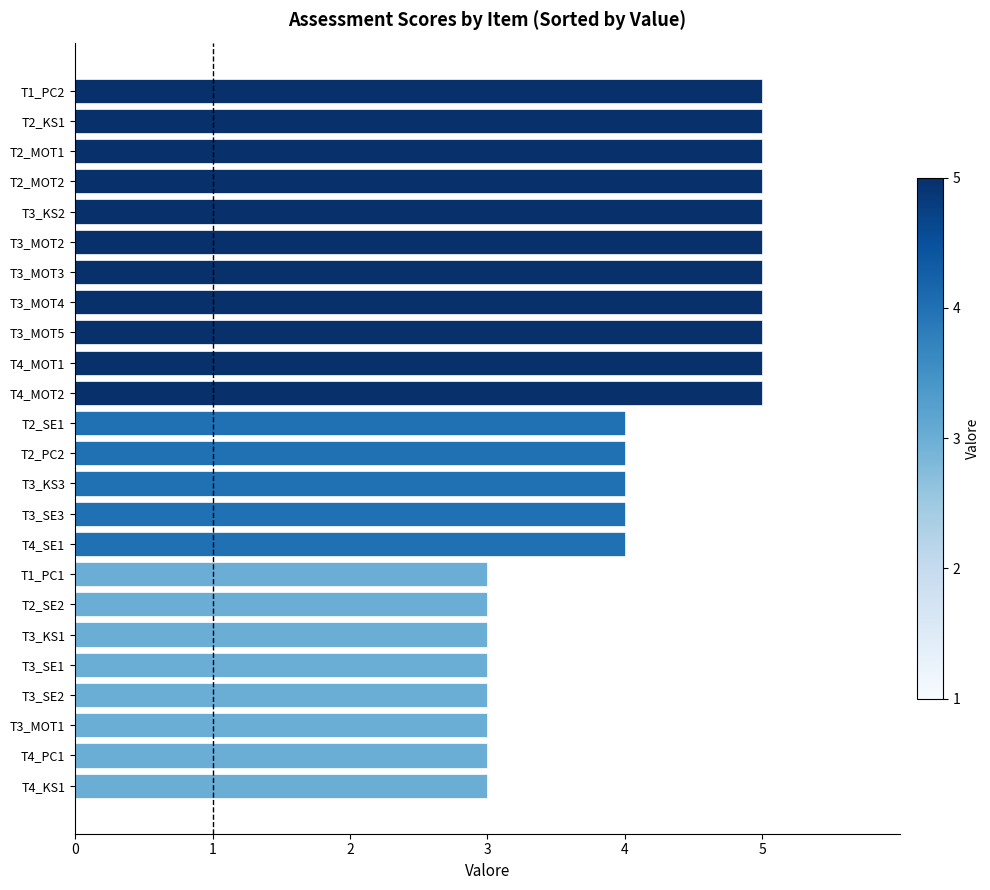

What is the value of the 16th bar from the top?

4